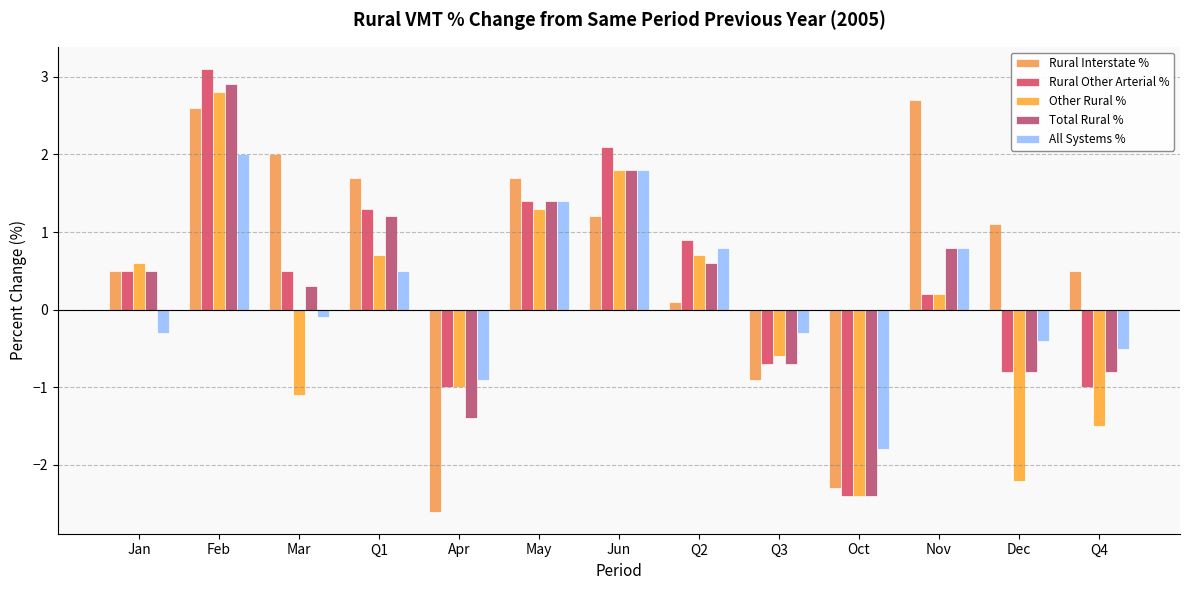

Is it true that Other Rural % equals -2.1 at Q4?

False